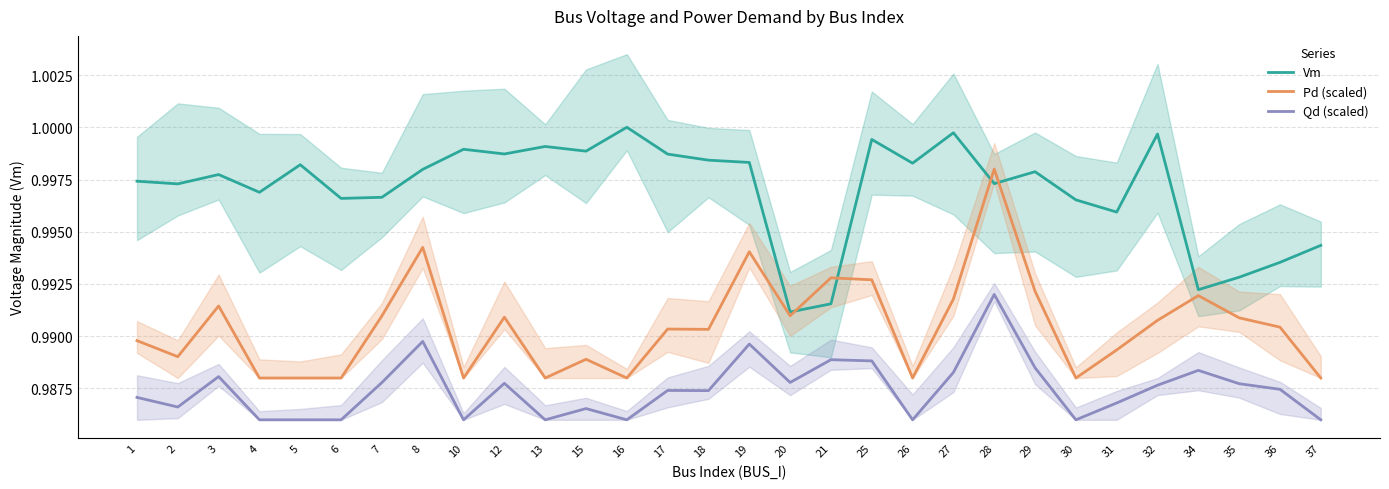

What is the value of the Vm point at the 17th from the left?

1.0